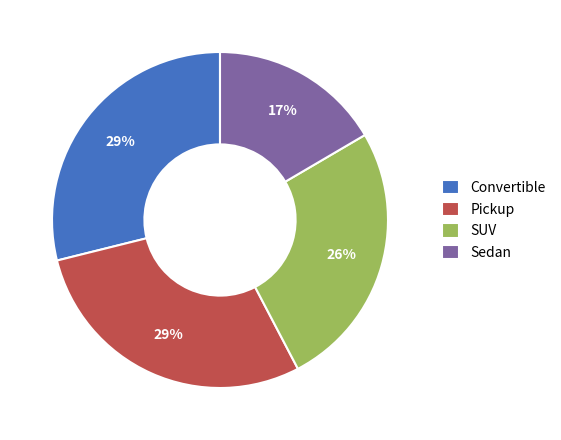

What is the smallest slice in the pie chart?

Sedan